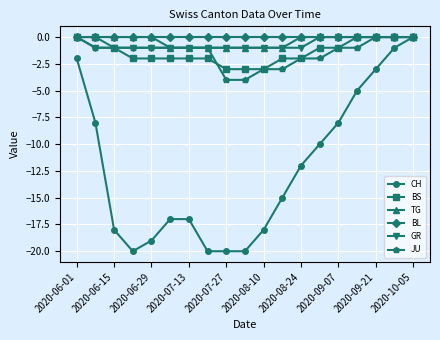

What is the minimum value shown in the chart?

-20